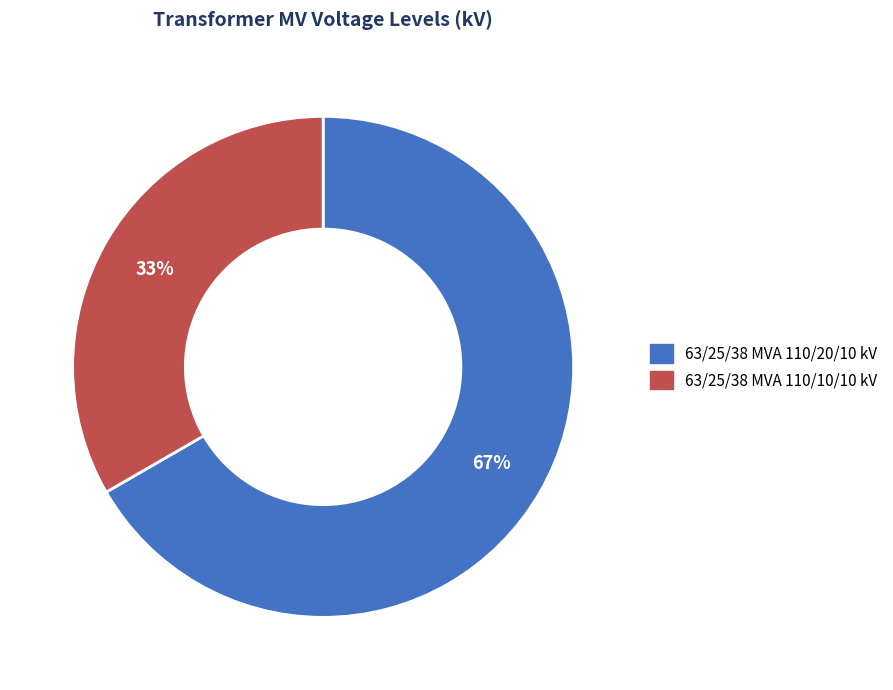

What is the largest slice in the pie chart?

63/25/38 MVA 110/20/10 kV